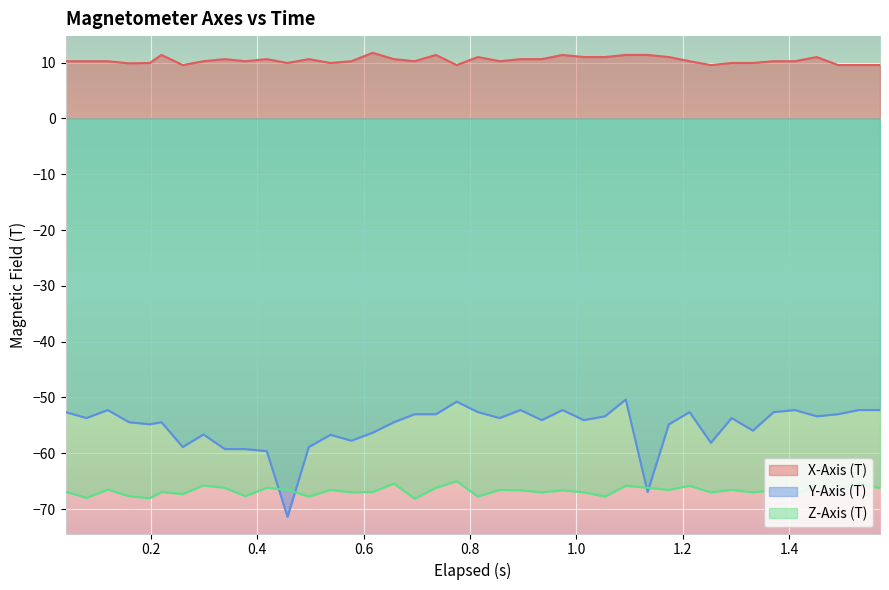

What are all the series names shown in the legend?

X-Axis (T), Y-Axis (T), Z-Axis (T)